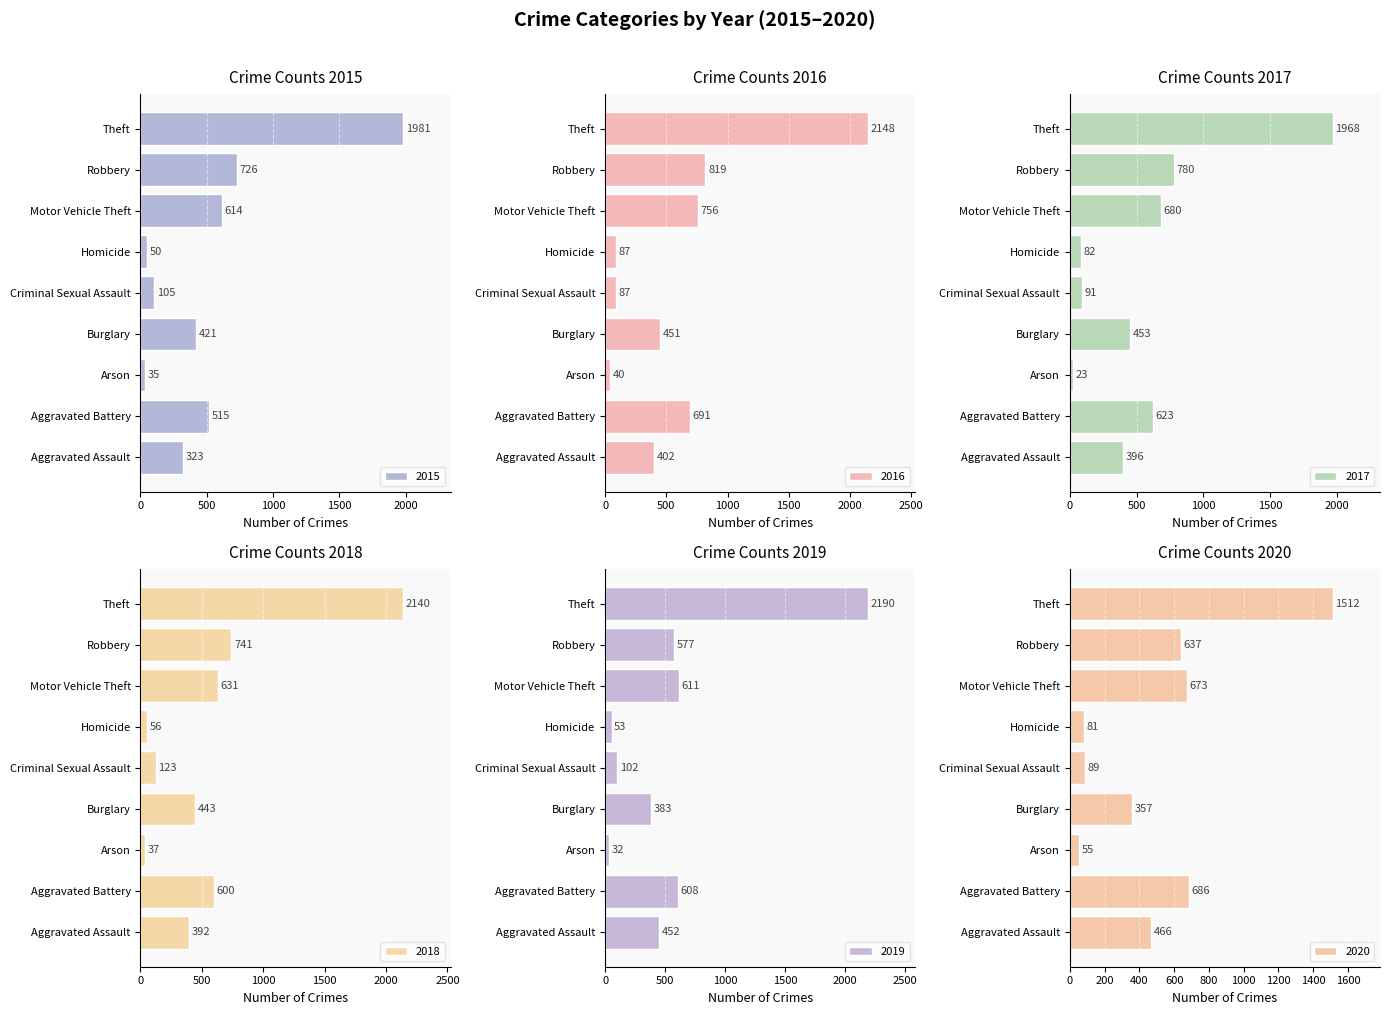

At which category is the sum across all series the highest?

Theft